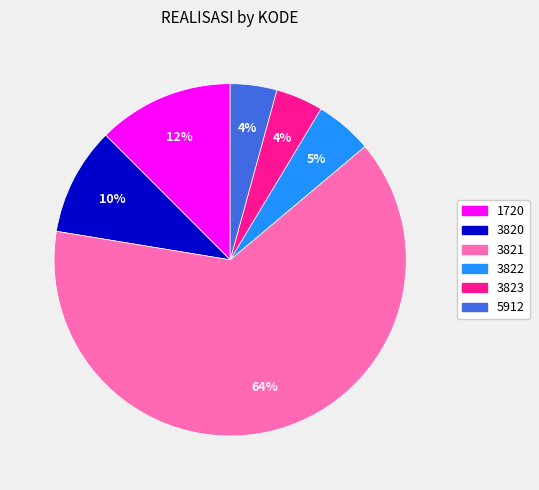

True or false: 3823 accounts for 4% of the total.

True